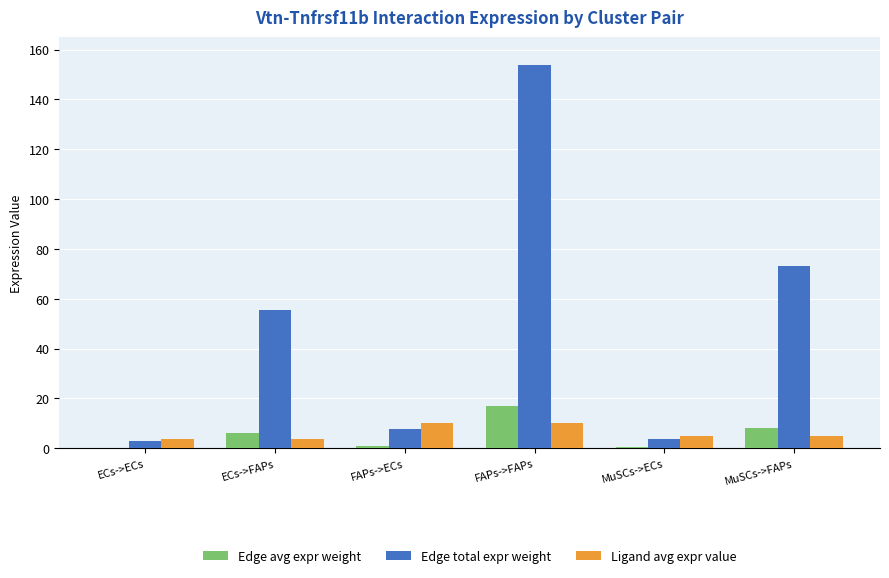

Which series changed the most between FAPs->FAPs and MuSCs->FAPs?

Edge total expr weight